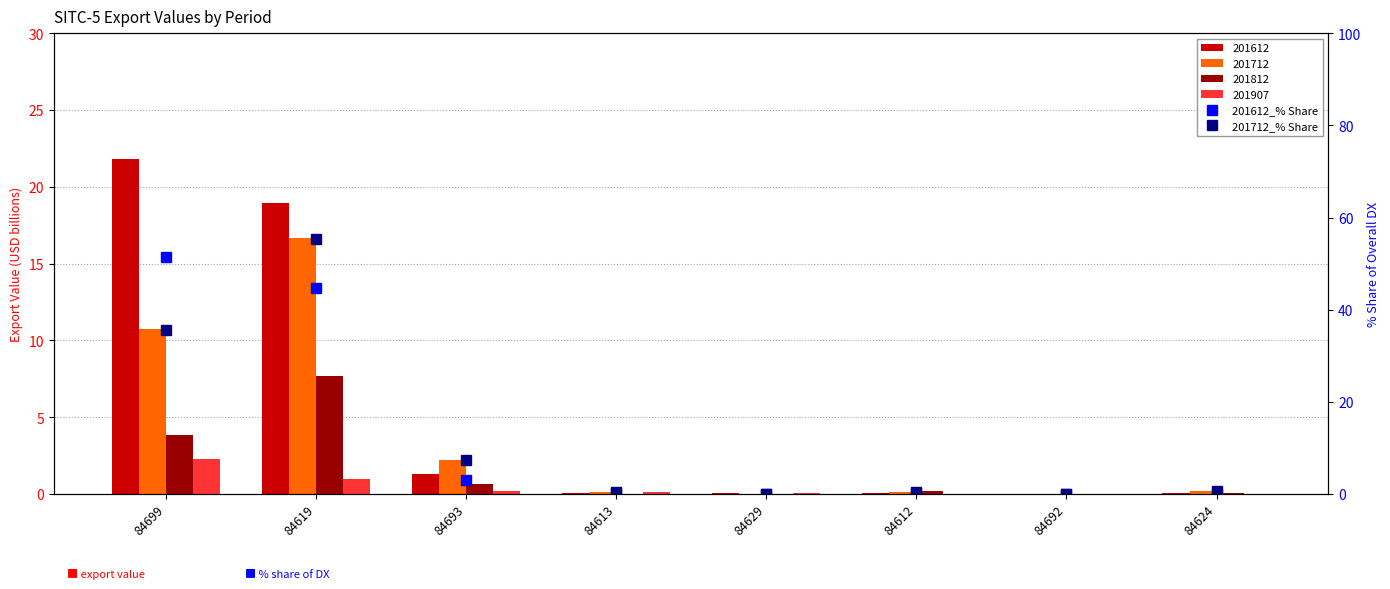

Read the 201612_% Share value at 84619.

44.8